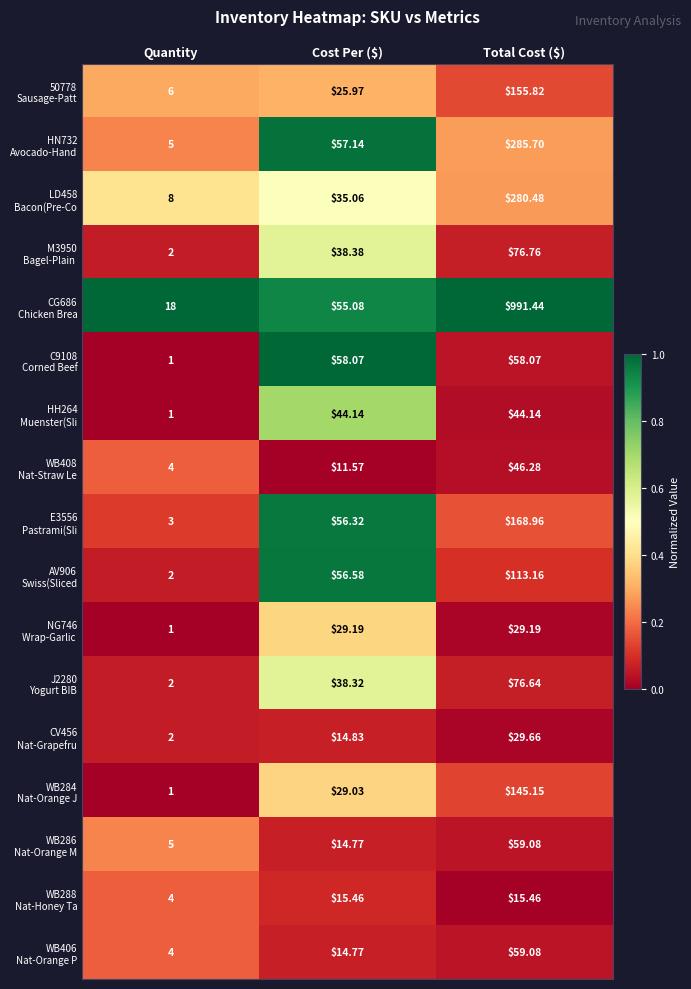

Which label corresponds to the smallest value in the chart?

Quantity